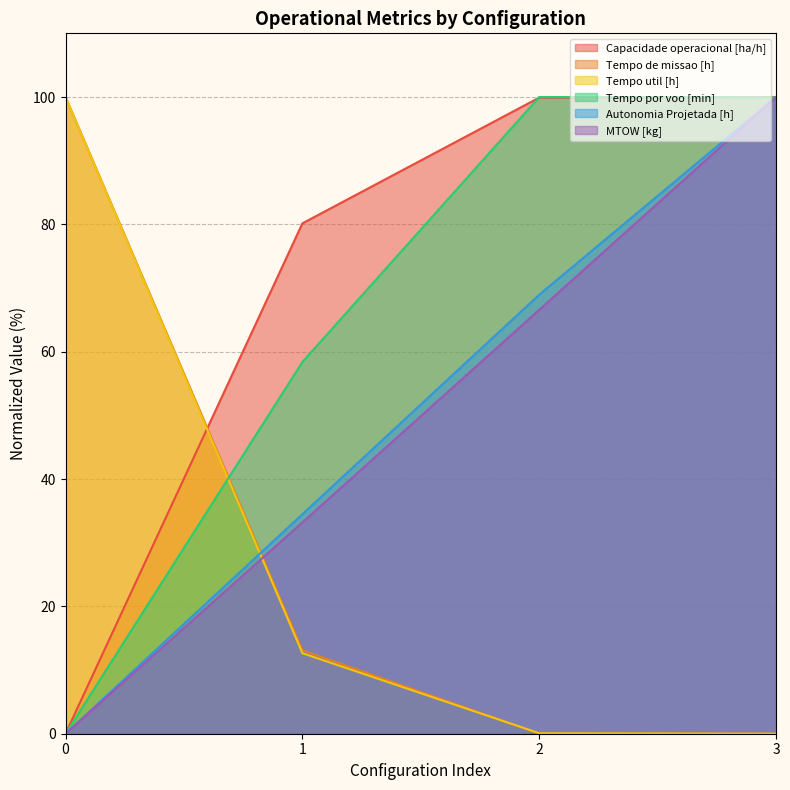

What is the sum of the Tempo util [h] values at 1 and 3?

12.6